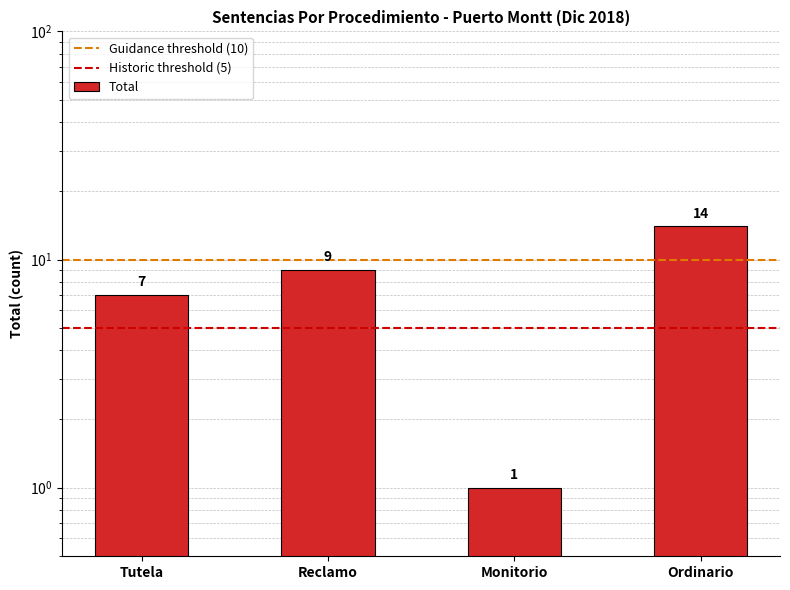

True or false: the data shows 1 at Monitorio.

False